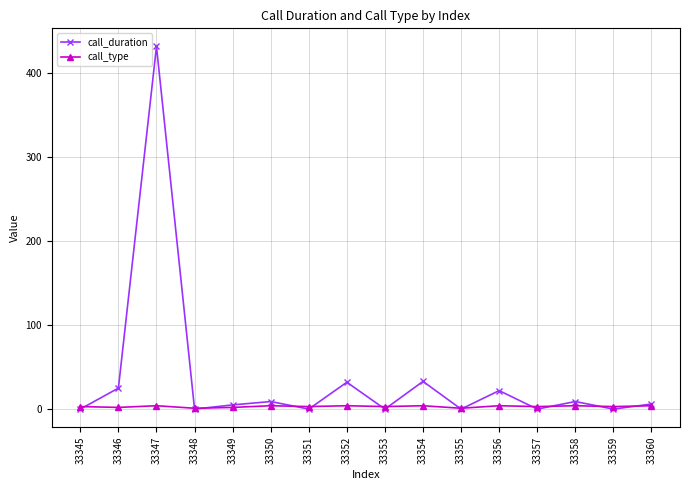

What is the sum of all call_type values?

49